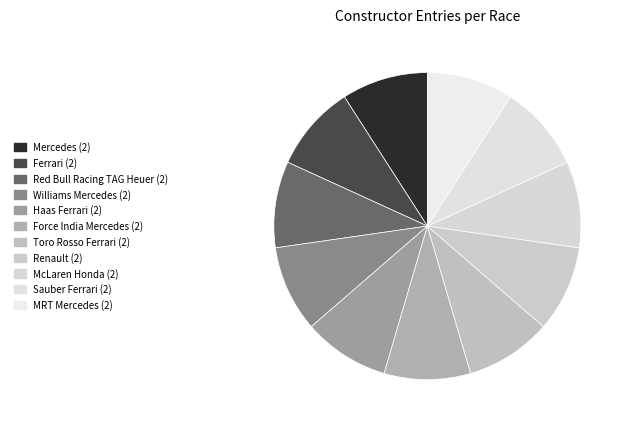

Is there a majority slice in this chart?

No